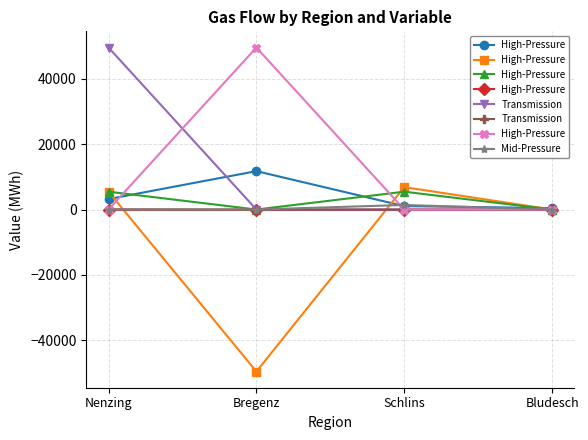

What position from the right is Bregenz?

3